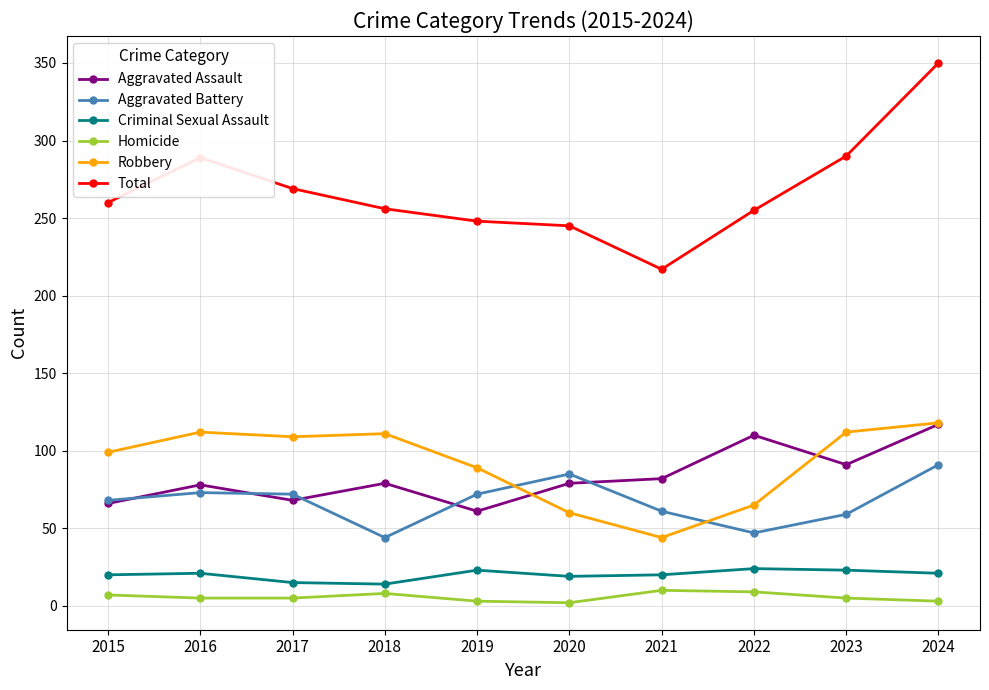

The value of Total at 2016 is 395. True or false?

False